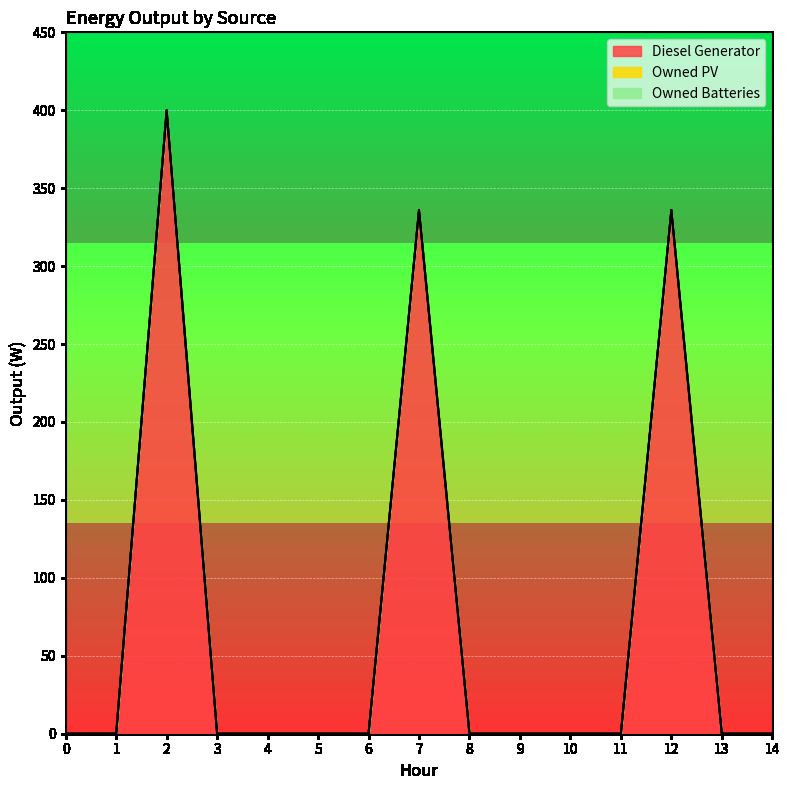

Which has a higher value, 2 or 4?

2